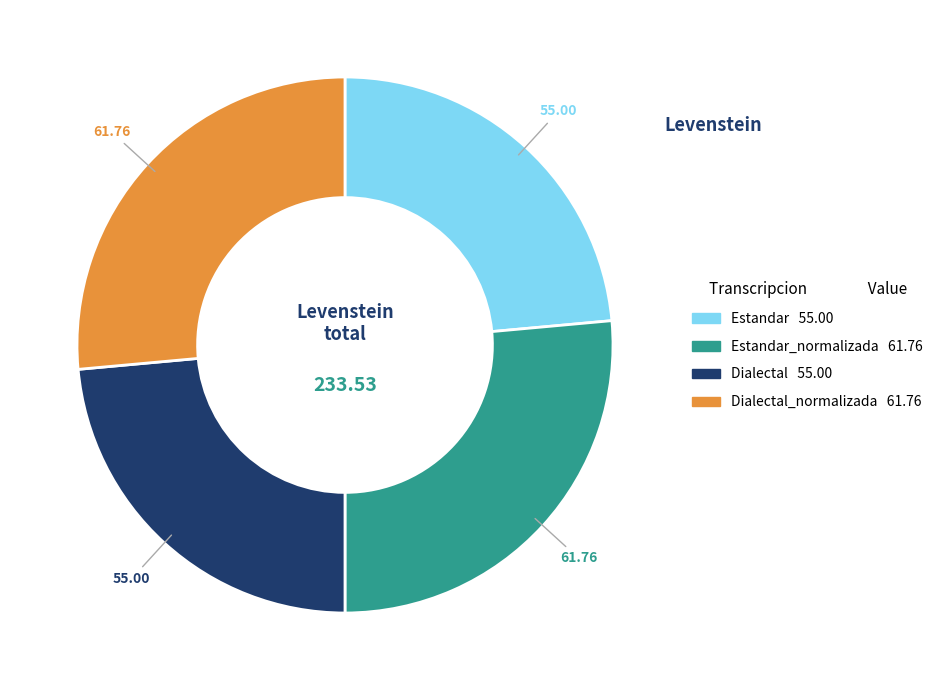

Is there a majority slice in this chart?

No